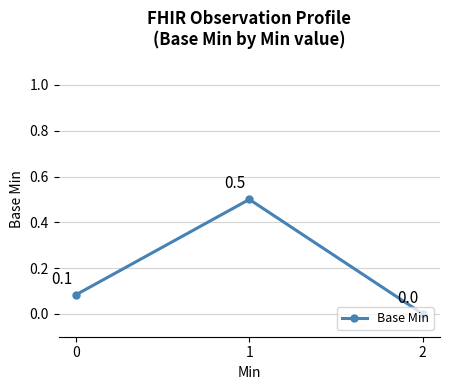

How many values exceed 0?

2